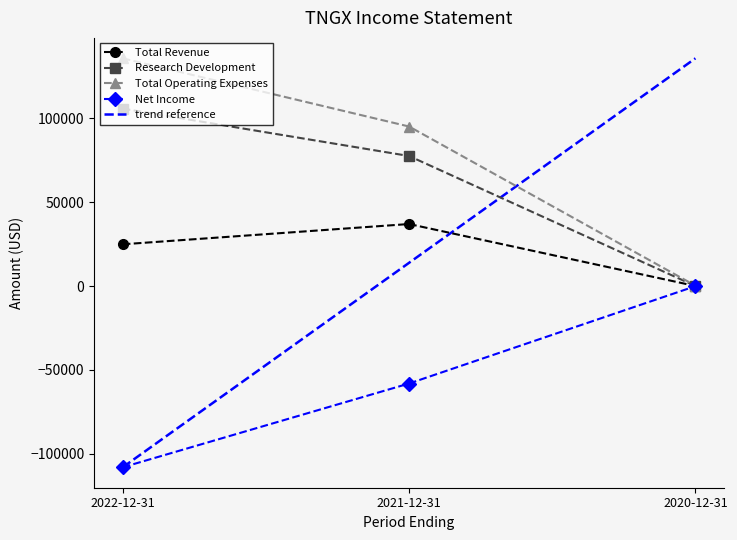

Where is Net Income nearest to the value -54150?

2021-12-31